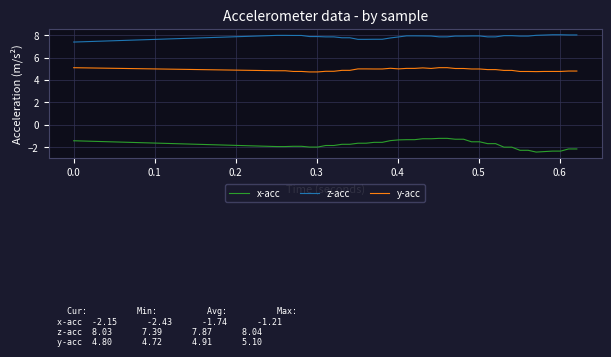

Rank the series by their maximum value, from highest to lowest.

z-acc, y-acc, x-acc